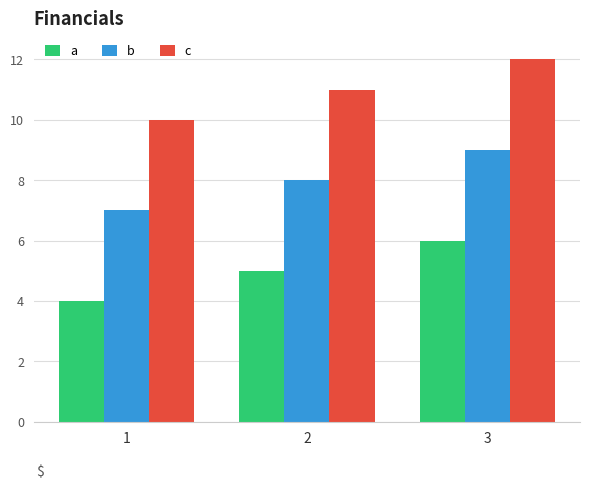

What is the difference between the second highest and minimum values in the b series?

1